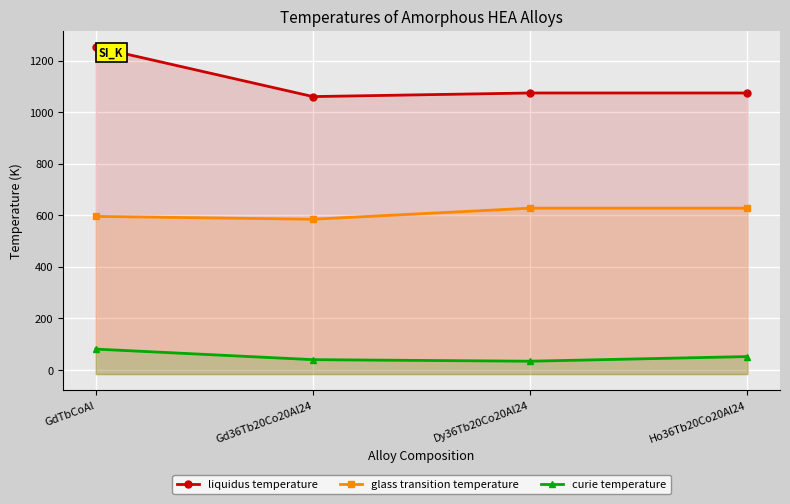

At which label is curie temperature closest to 57?

Ho36Tb20Co20Al24